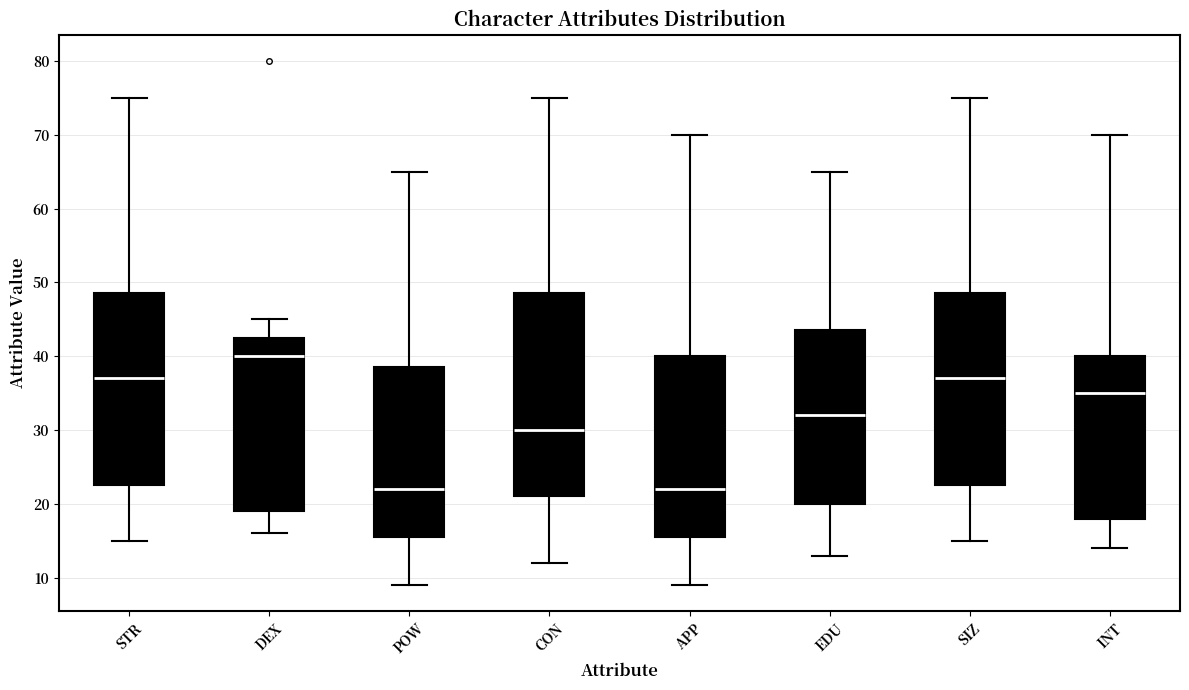

Where does the lower whisker of the box for APP end on the y-axis? The values are not printed on the chart, so give them approximately, as read against the axis.

9